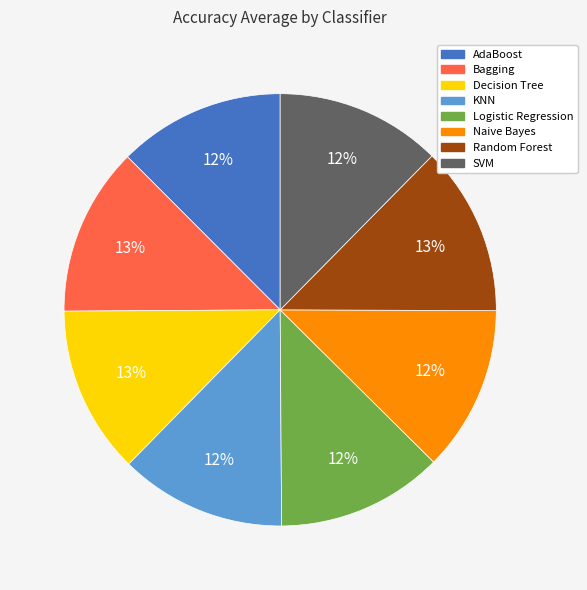

Combined, do Bagging and Decision Tree account for over 50%?

No